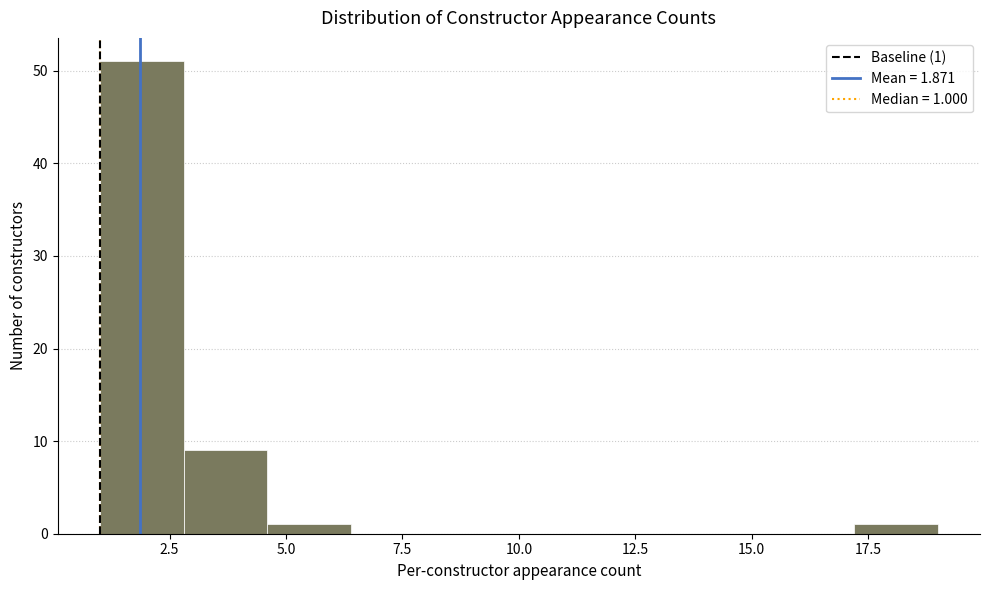

Read against the x-axis, roughly where is the centre of the tallest bar?

2.0